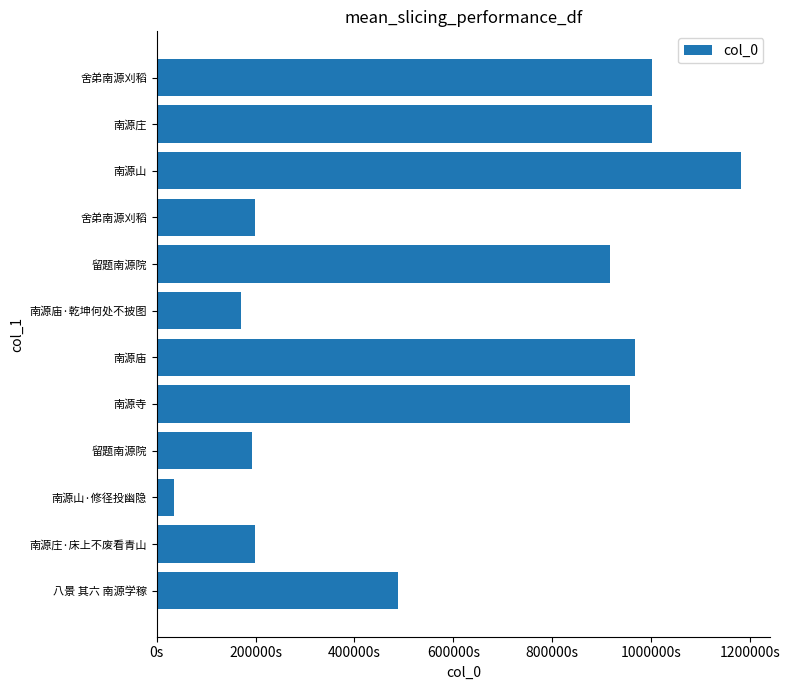

Does the chart contain any negative values?

No